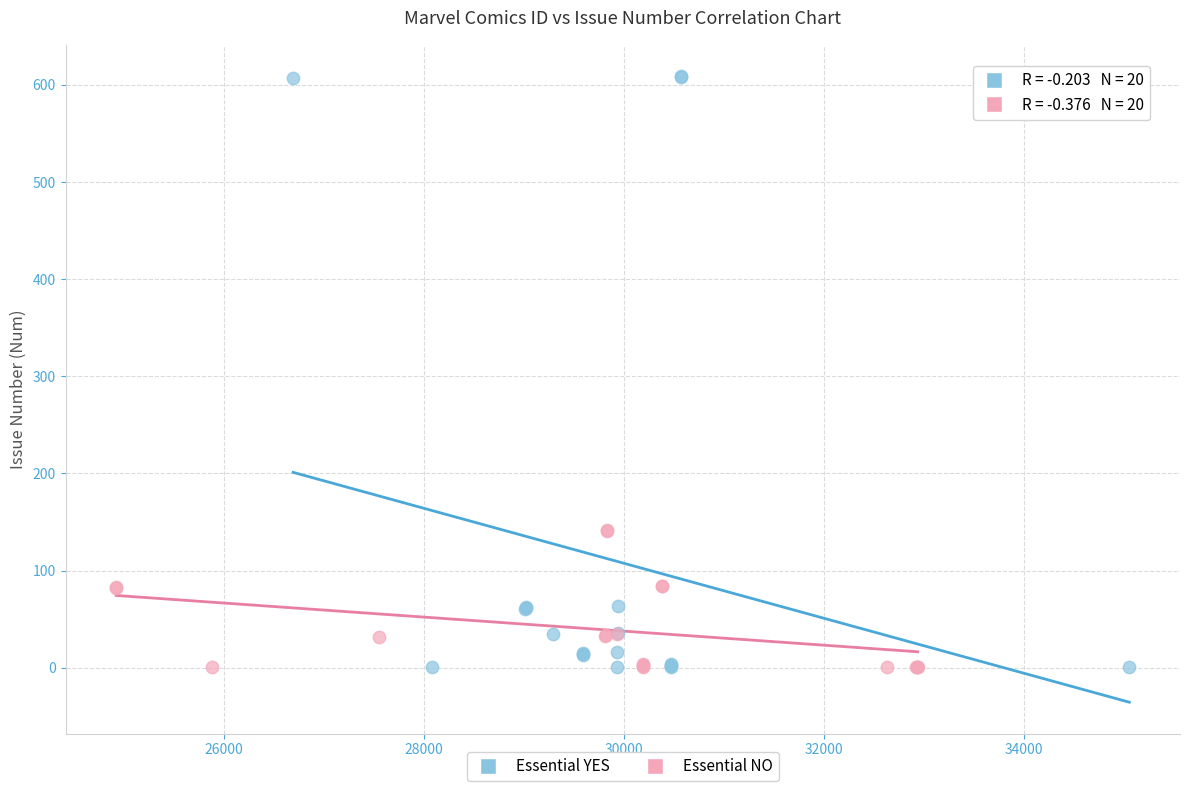

Which series contains the highest Y value?

Essential YES